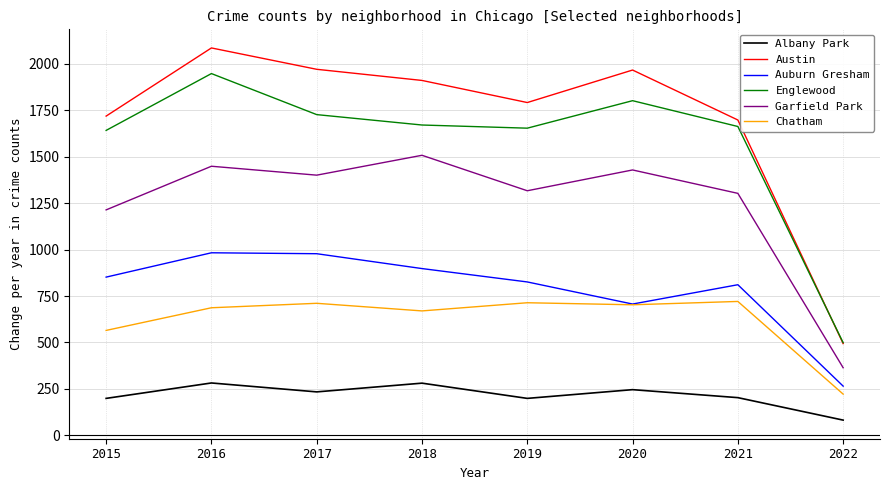

What is the smallest value displayed?

82